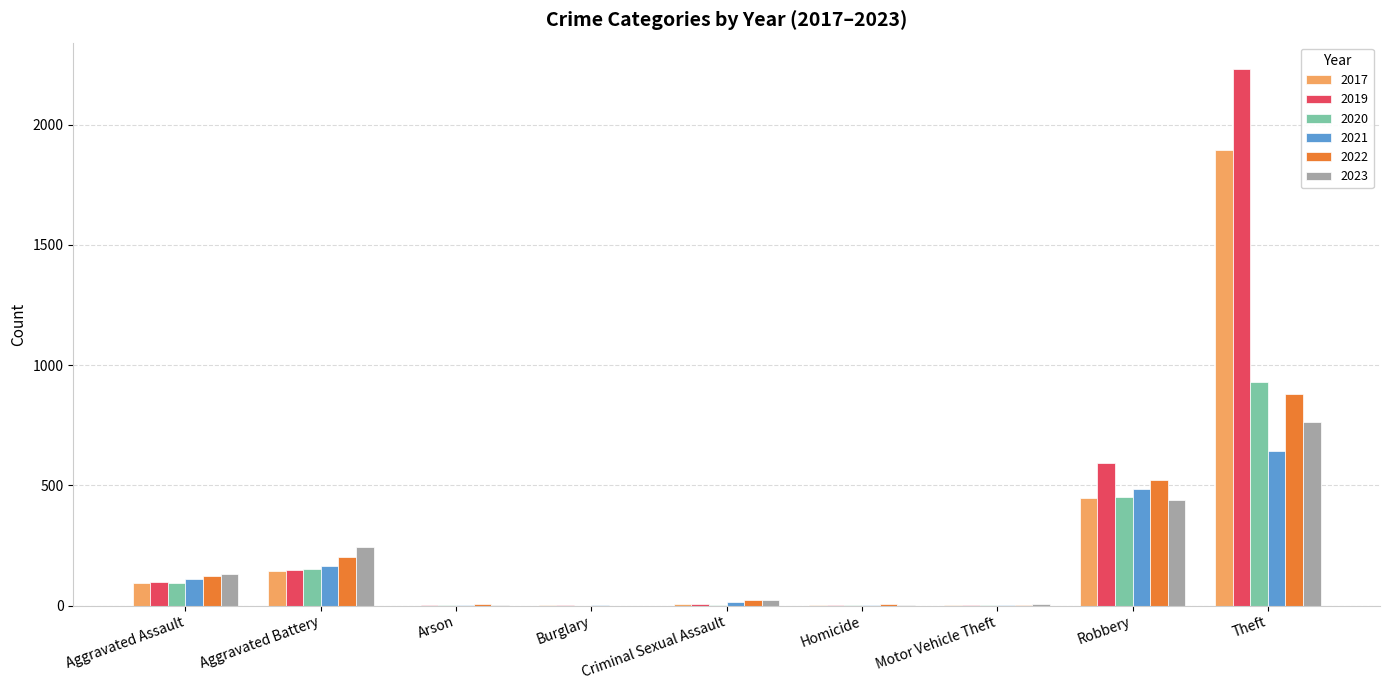

Read the 2017 value at Theft.

1896